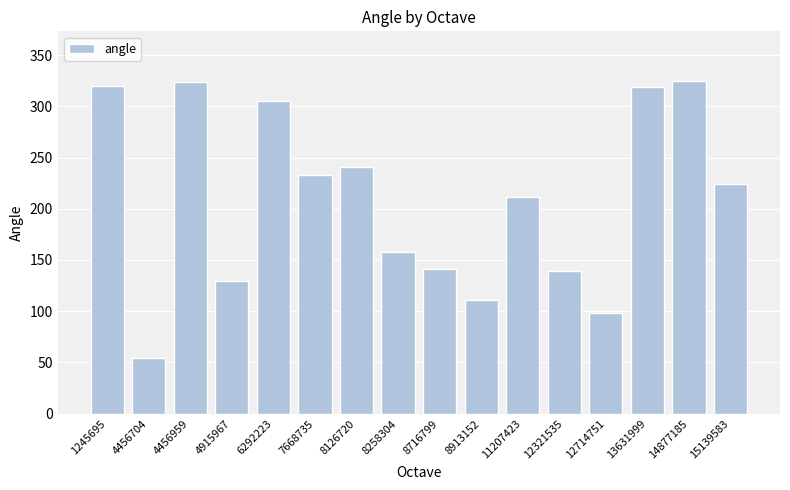

The chart shows a value of 376.5 at 15139583. True or false?

False